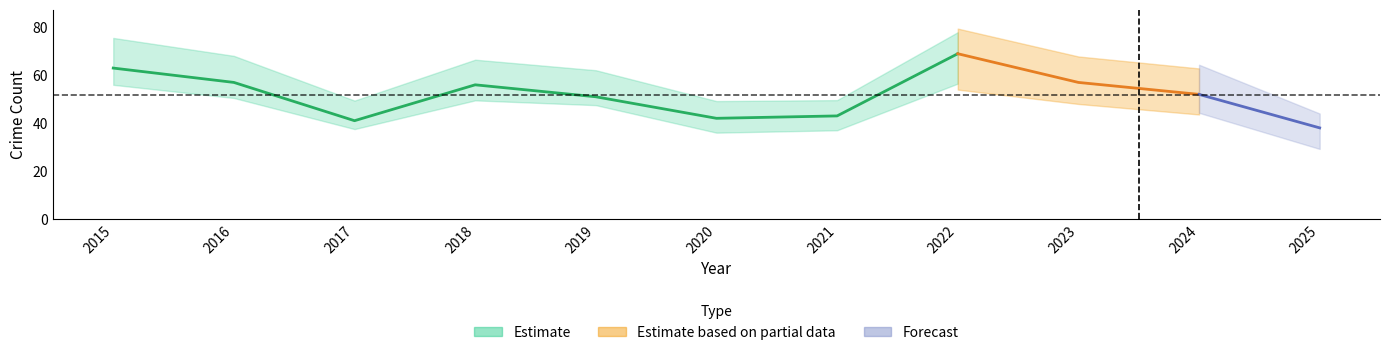

Which label corresponds to the largest value in the chart?

2022